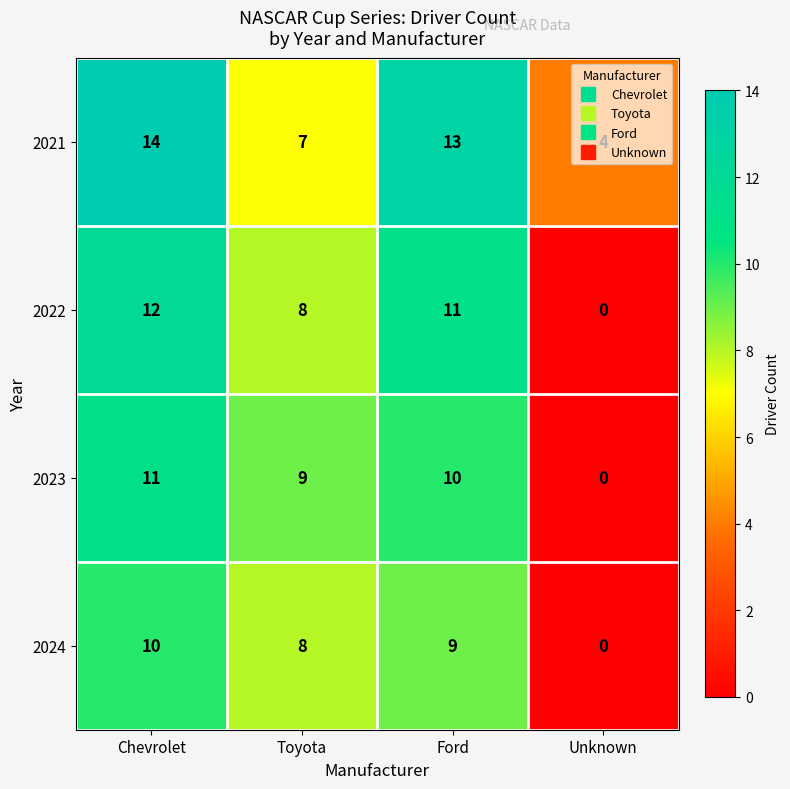

Rank the series by their maximum value, from lowest to highest.

2024, 2023, 2022, 2021